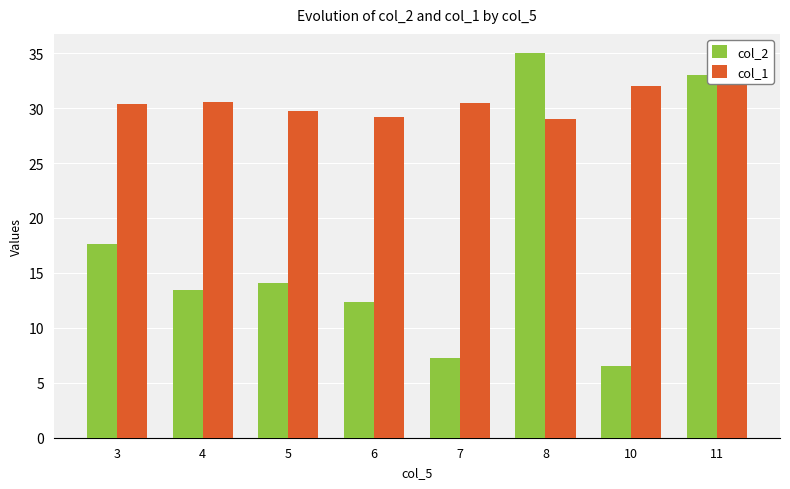

What is the greatest value displayed?

35.0